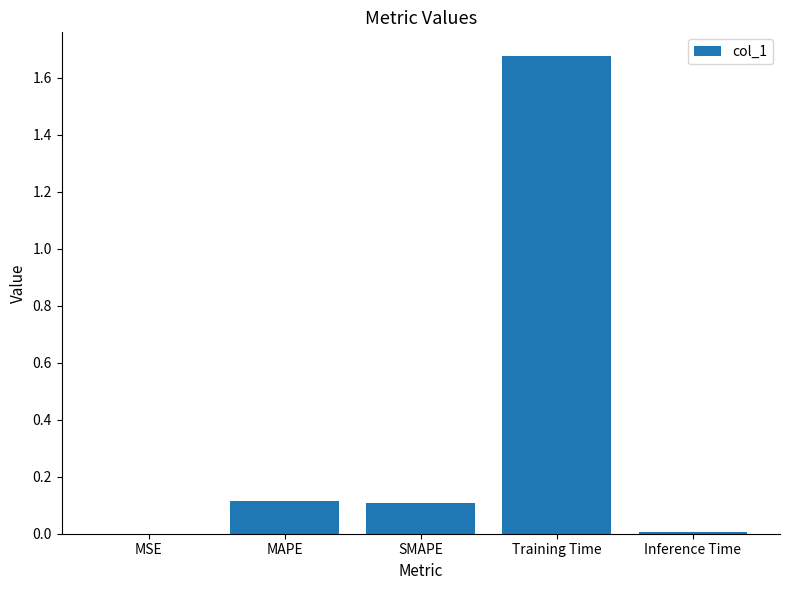

Which has a higher value, Training Time or Inference Time?

Training Time